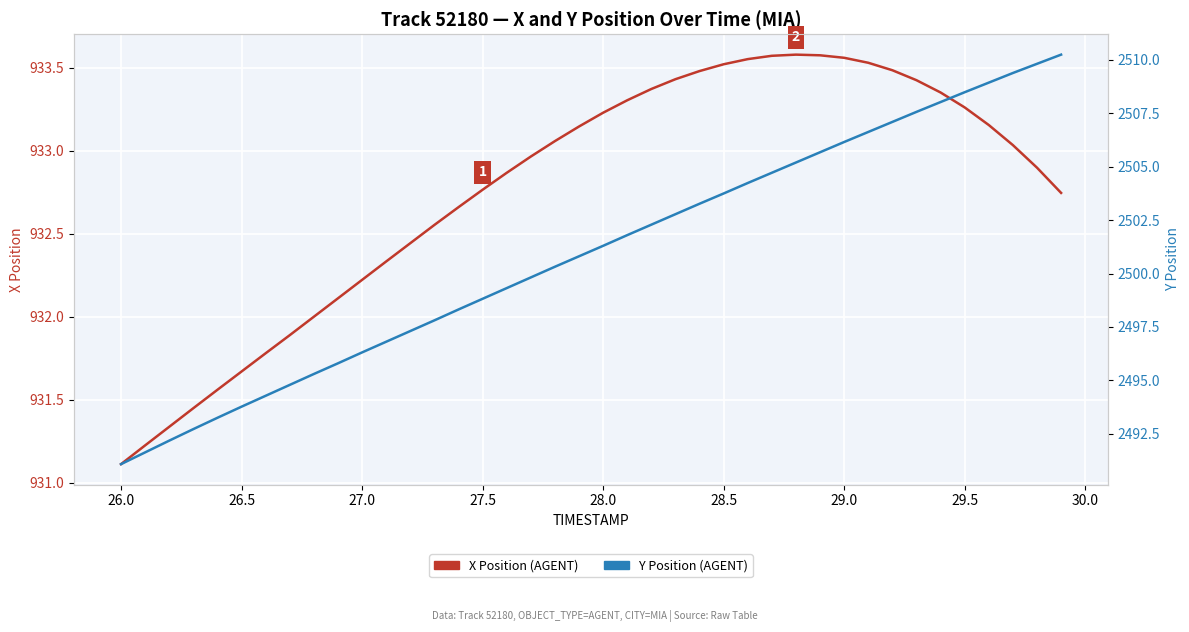

True or false: X Position (AGENT) has more than 1 points higher than both neighbors.

False